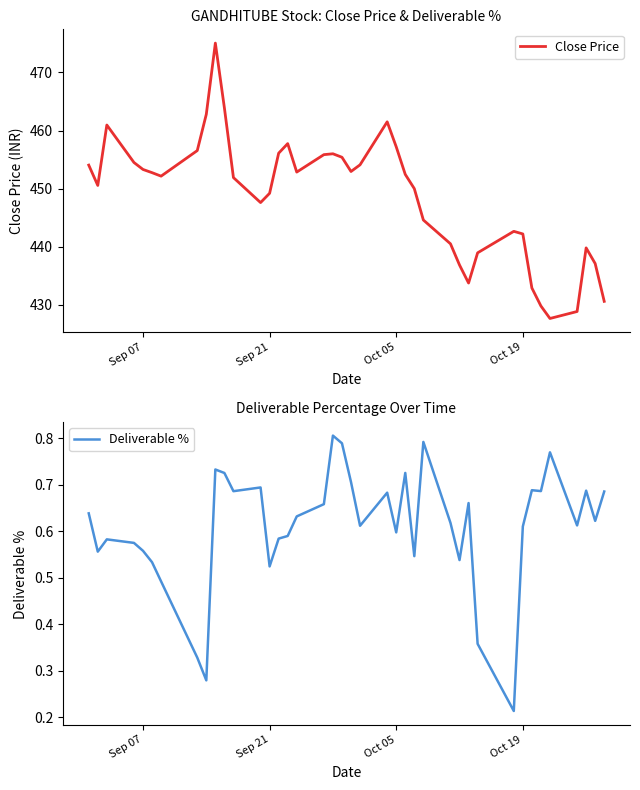

Rank the series by their average value, from highest to lowest.

Close Price, Deliverable %